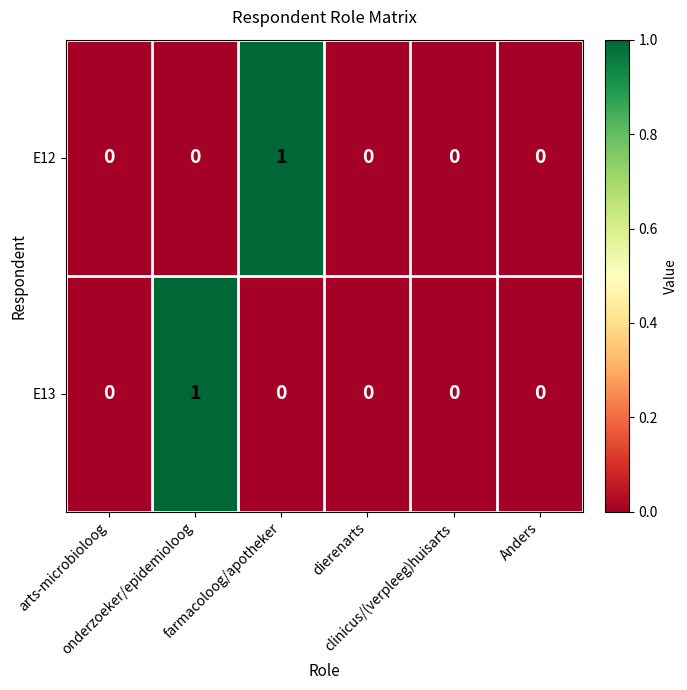

How many E13 values are between 0 and 1?

6